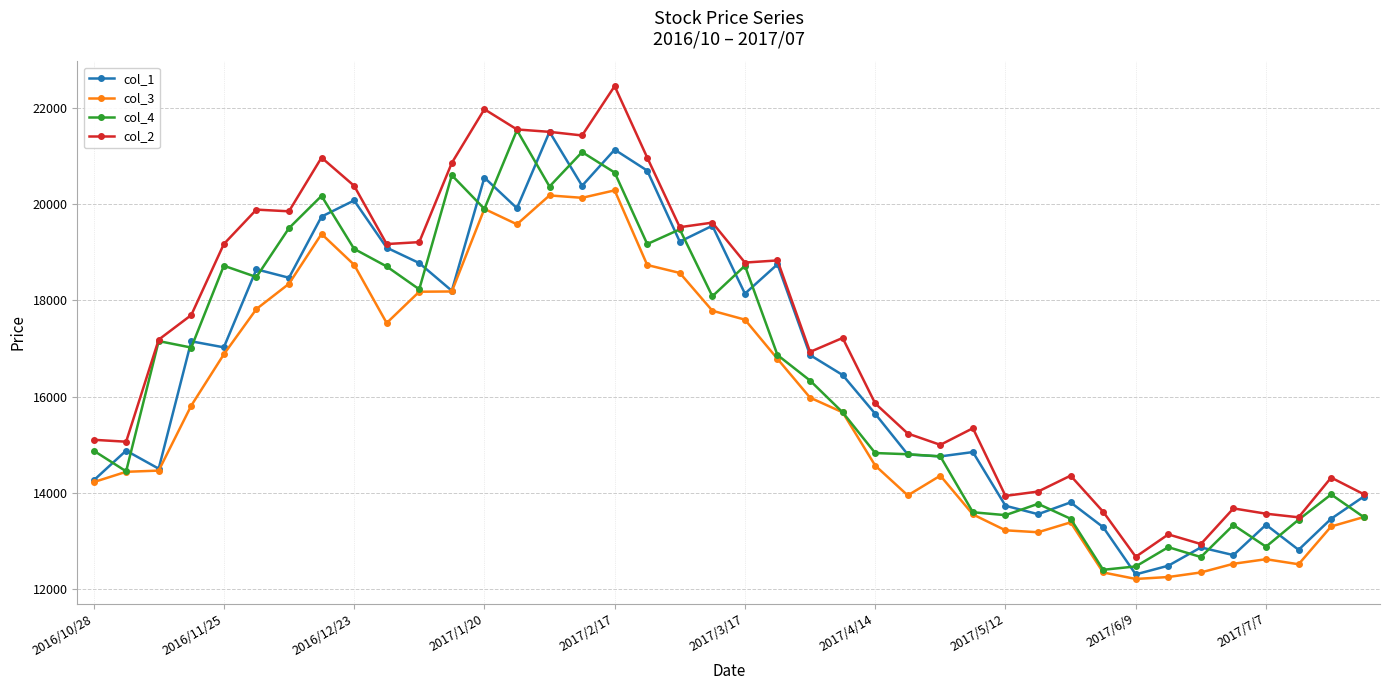

True or false: col_3 and col_2 intersect in this chart.

False